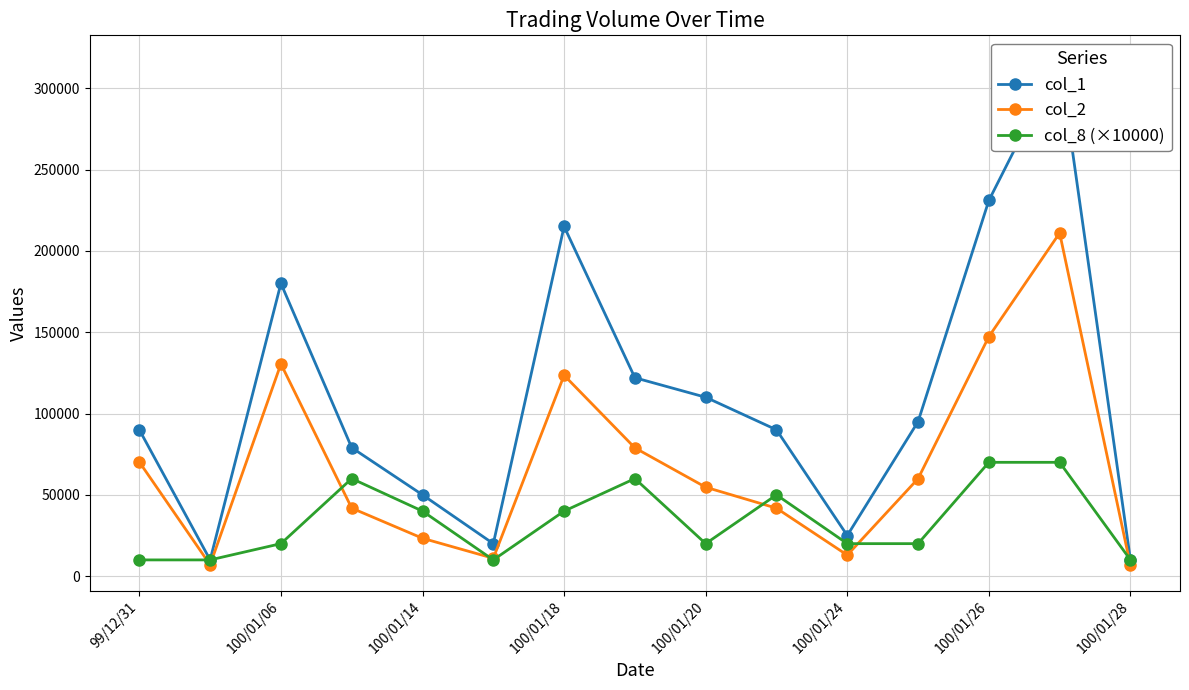

What is the value of the col_1 point at the 11th from the left?

25000